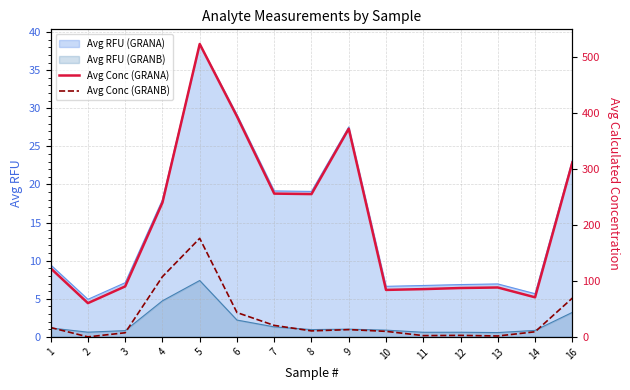

At which category does the chart reach its peak across all series?

5